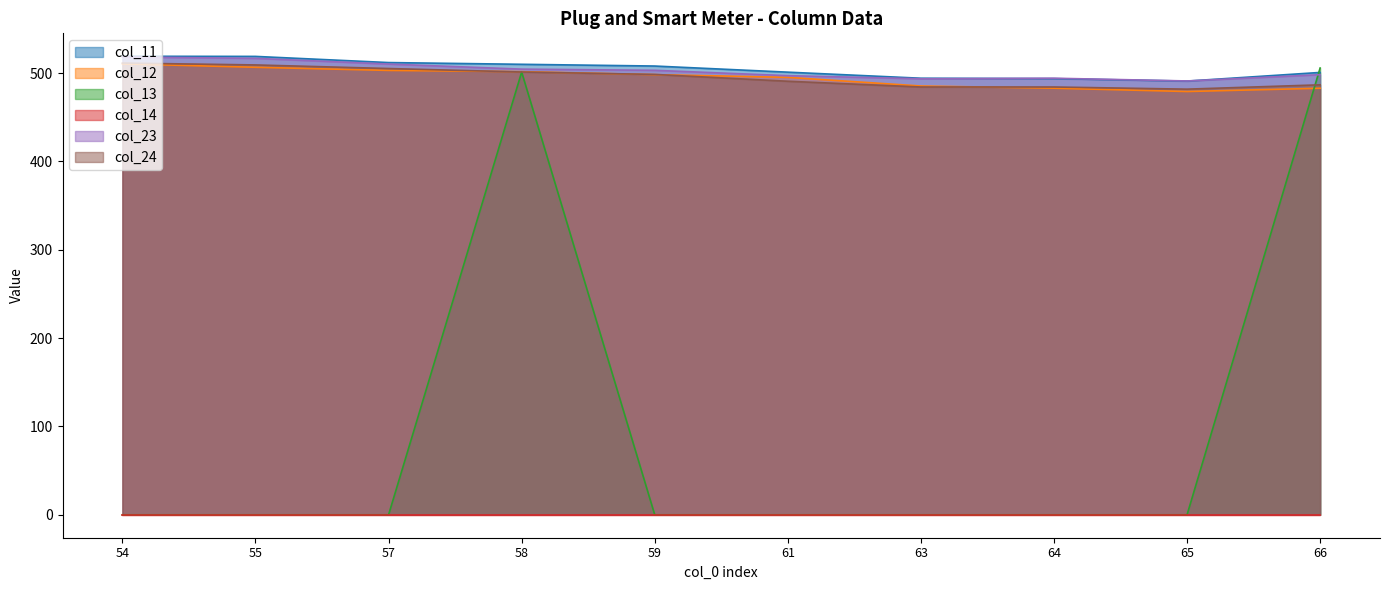

The col_24 series shows 501.2 at 58. True or false?

True